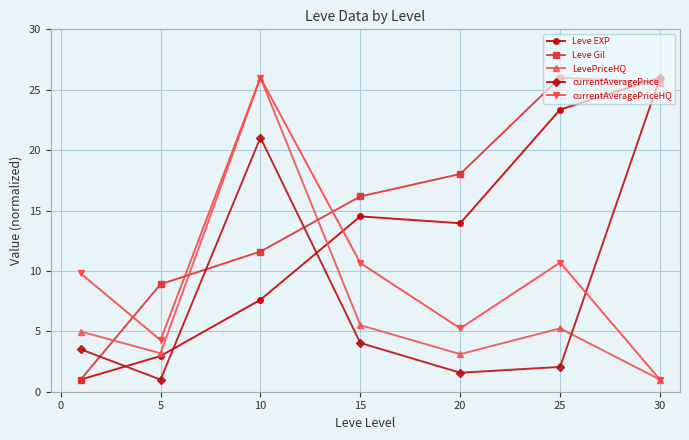

What is the value of the Leve Gil point at the 5th from the left?

18.0